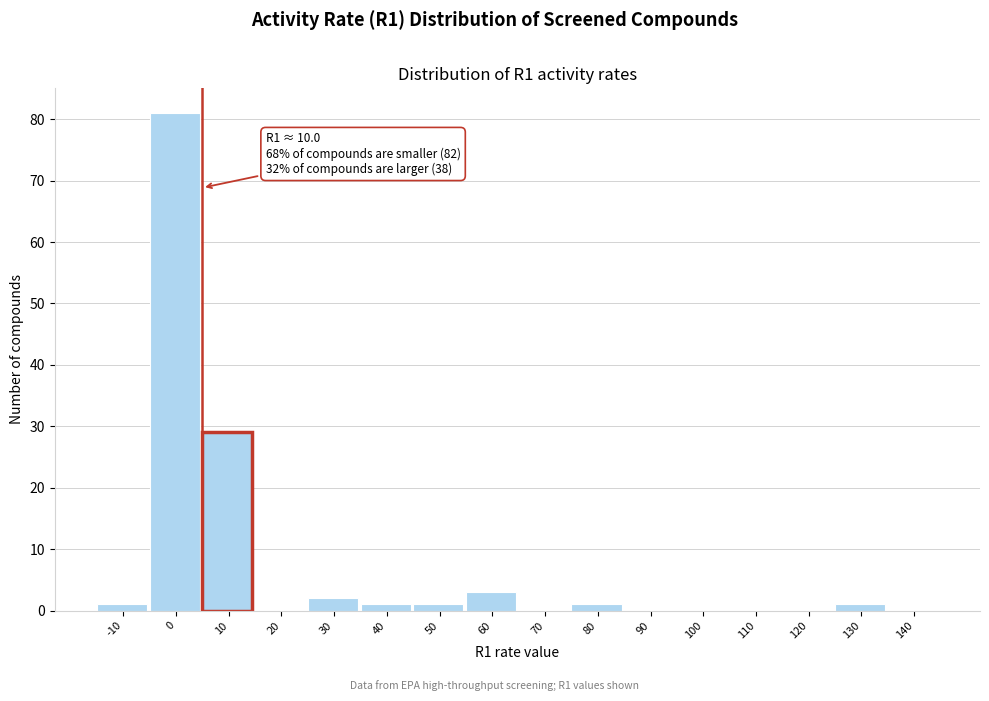

Reading left to right, extract all data points from this chart.

-10=1	0=81	10=29	20=0	30=2	40=1	50=1	60=3	70=0	80=1	90=0	100=0	110=0	120=0	130=1	140=0